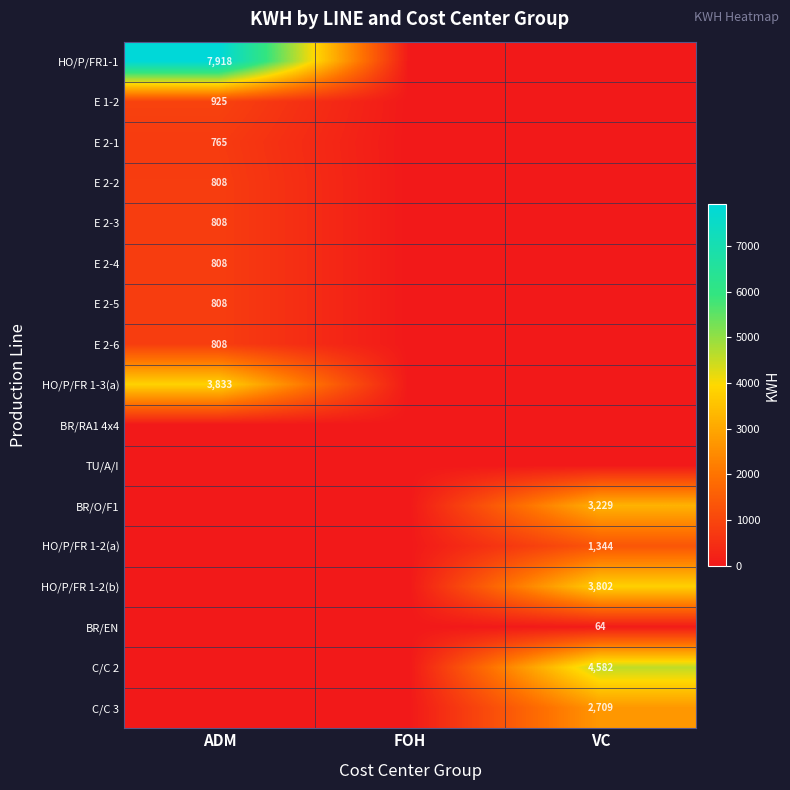

The value of HO/P/FR 1-2(a) at VC is 1344. True or false?

True